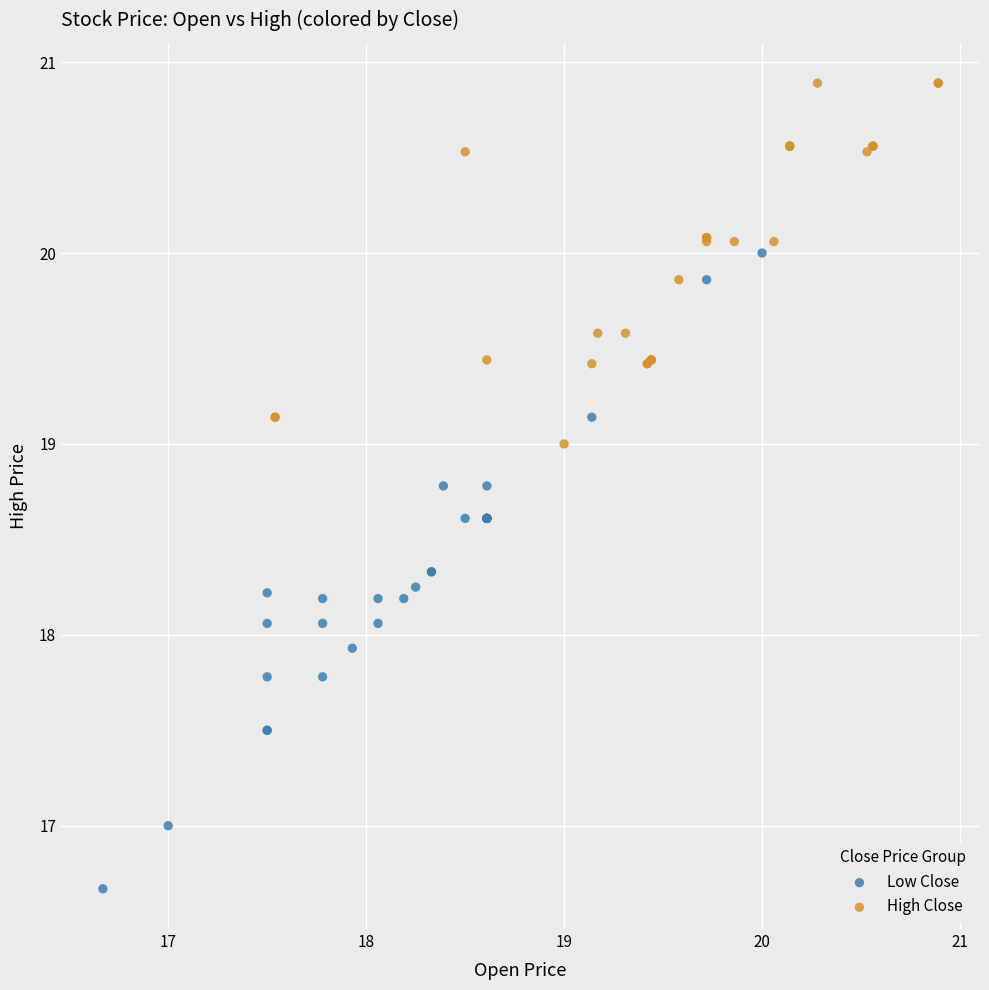

Which series reaches the maximum Y coordinate?

High Close